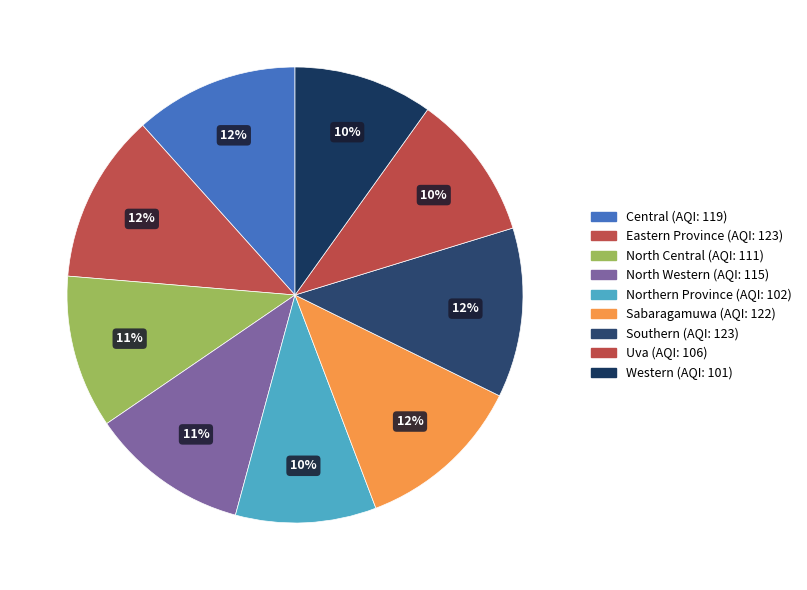

Does any single category account for the majority?

No